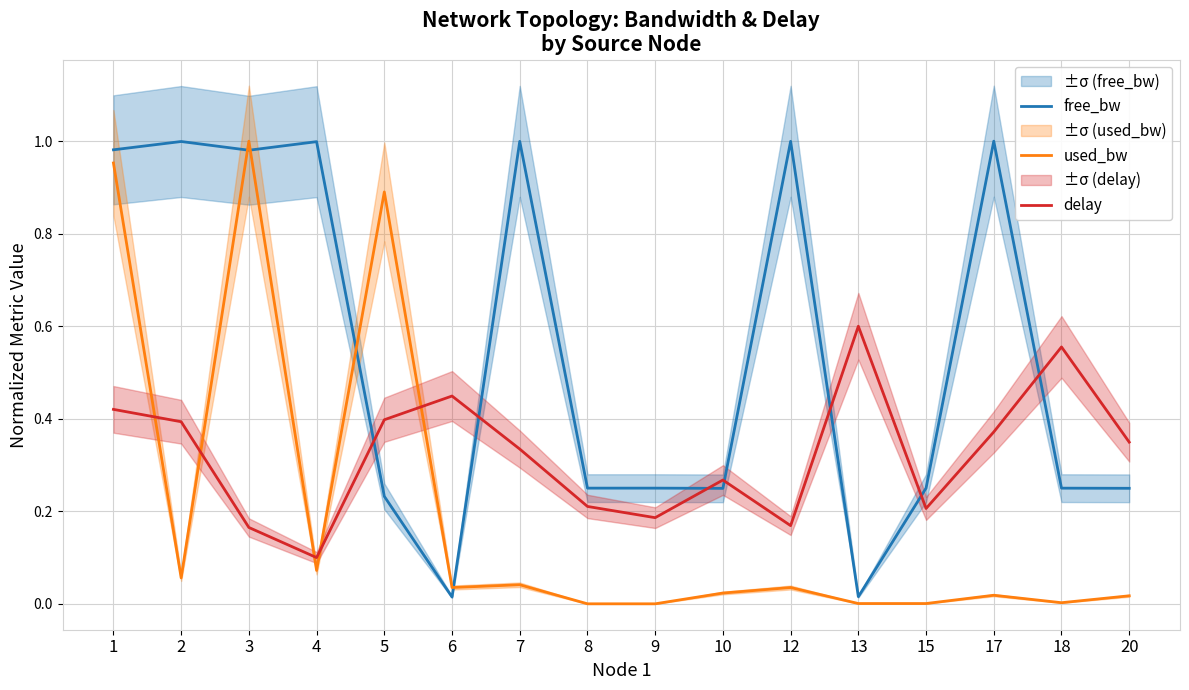

In delay, how many points are higher than both neighbors (excluding endpoints)?

4